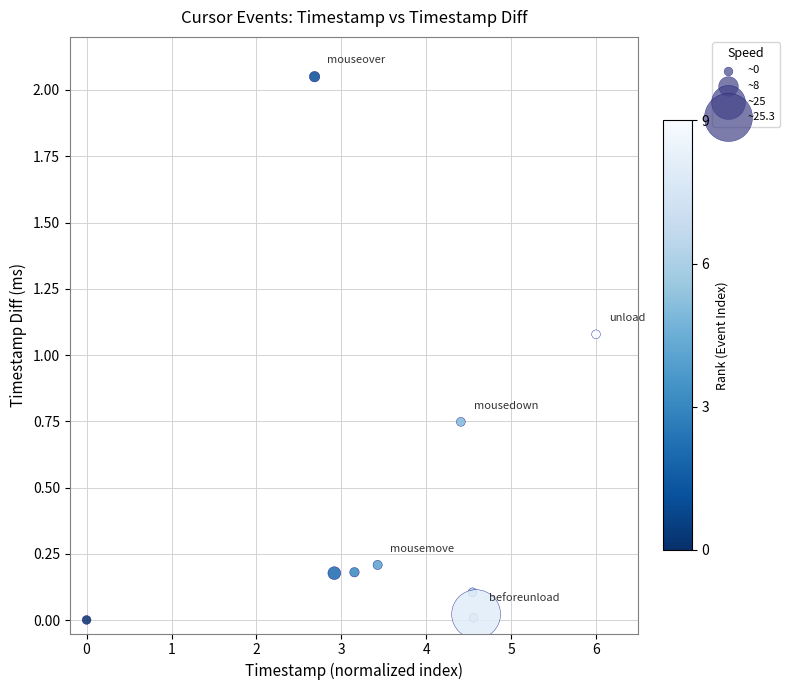

What Y value in the scatter plot is closest to 1?

1.1